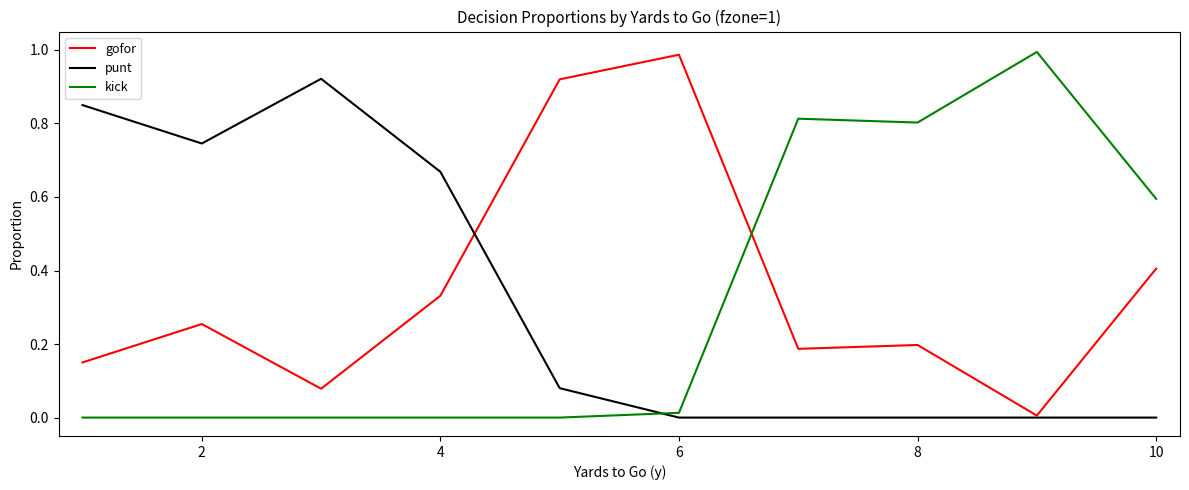

True or false: punt and kick cross at least once.

True